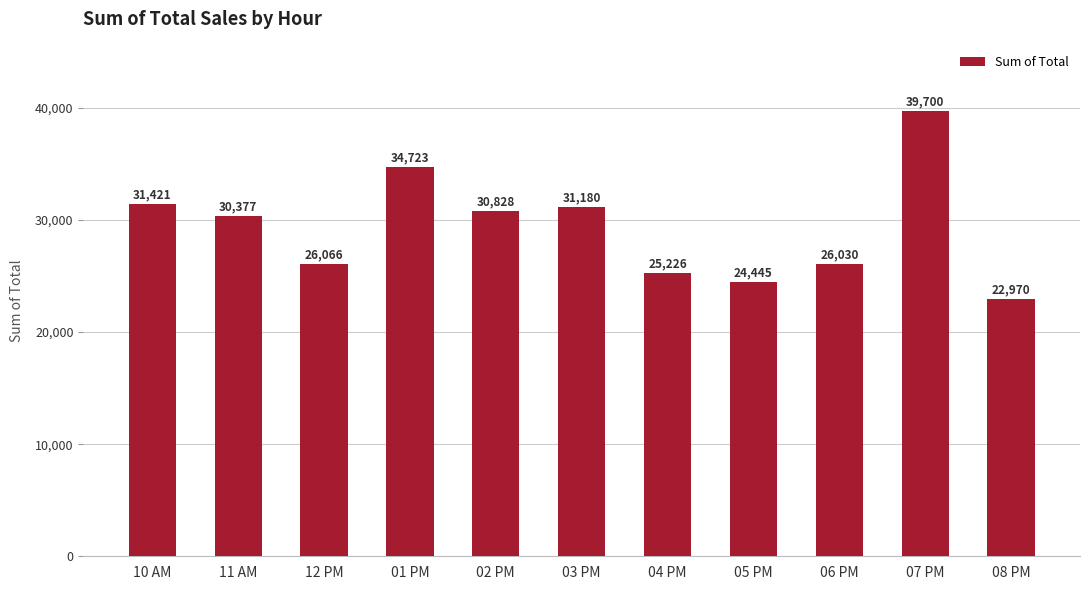

What is the difference between the maximum and minimum values?

16730.0